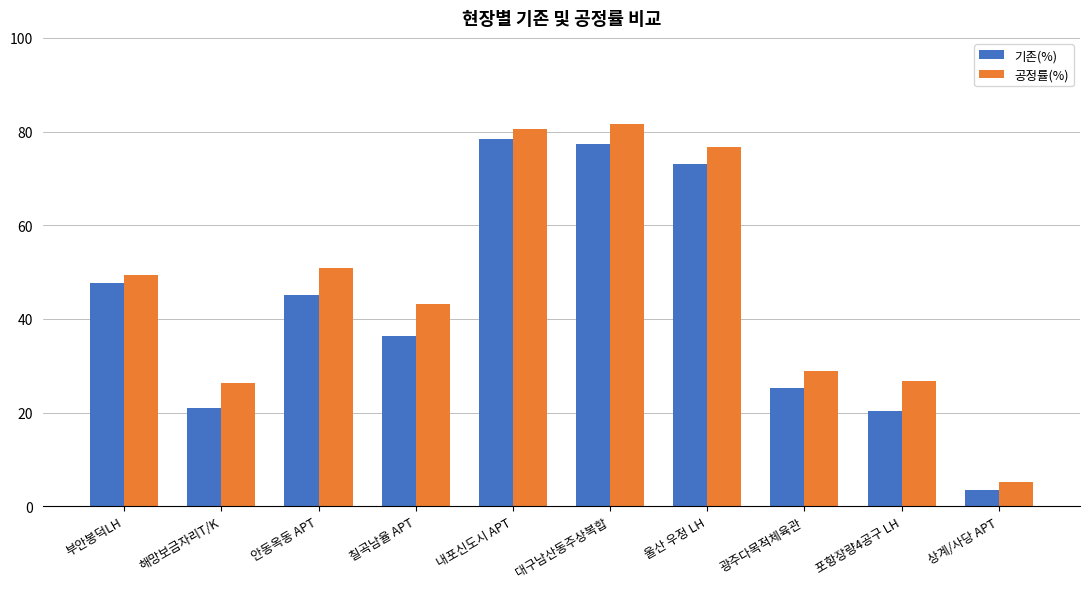

How many groups of bars are there?

10